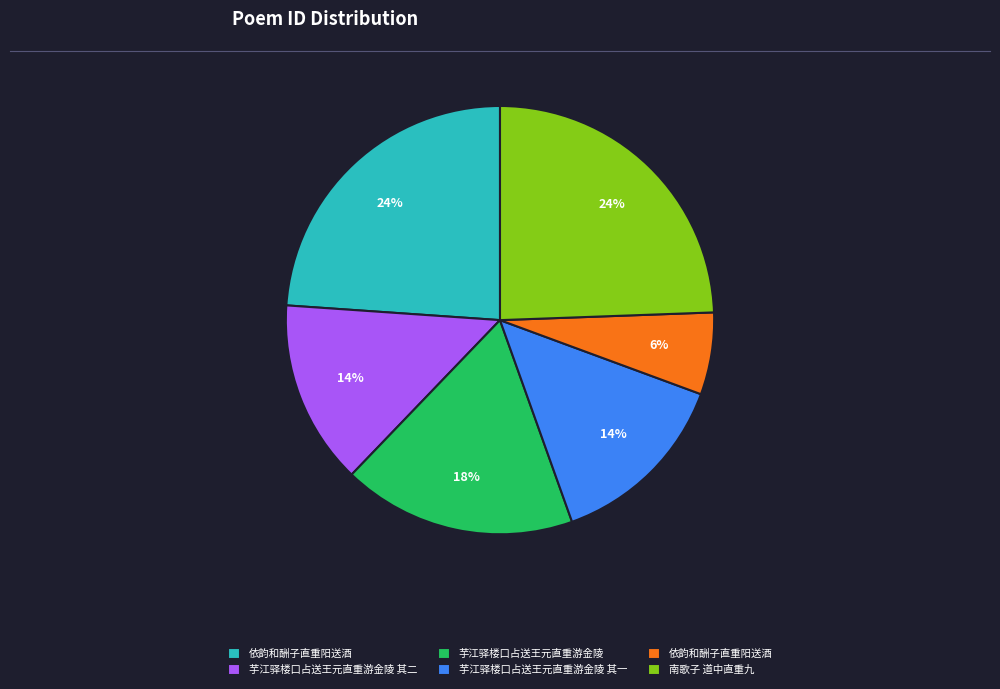

Does any single category account for the majority?

No